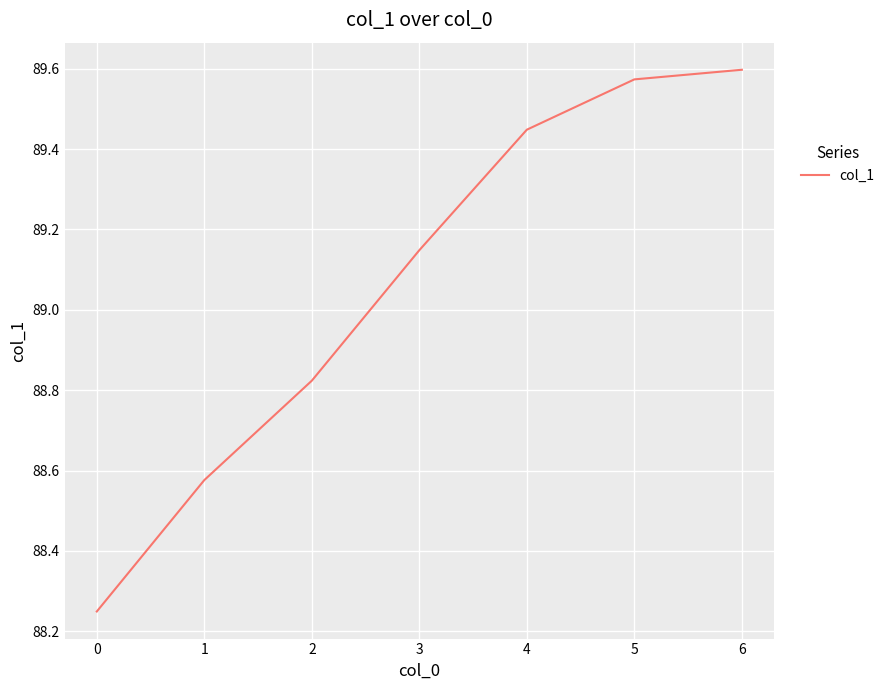

The chart shows a value of 89.6 at 6. True or false?

True